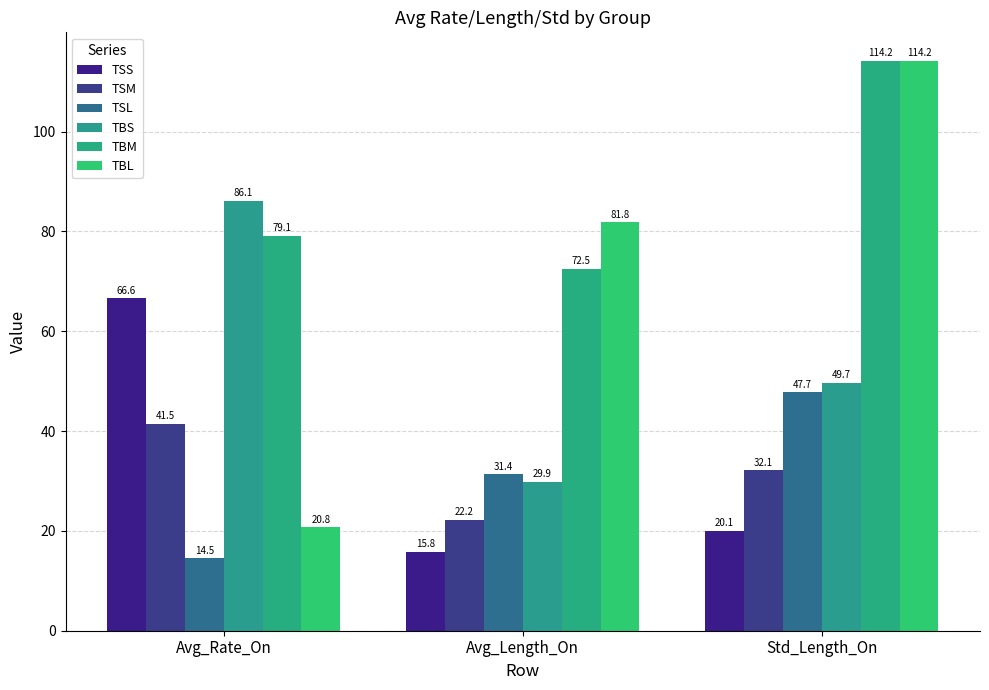

Which series changed the most between Avg_Rate_On and Avg_Length_On?

TBL